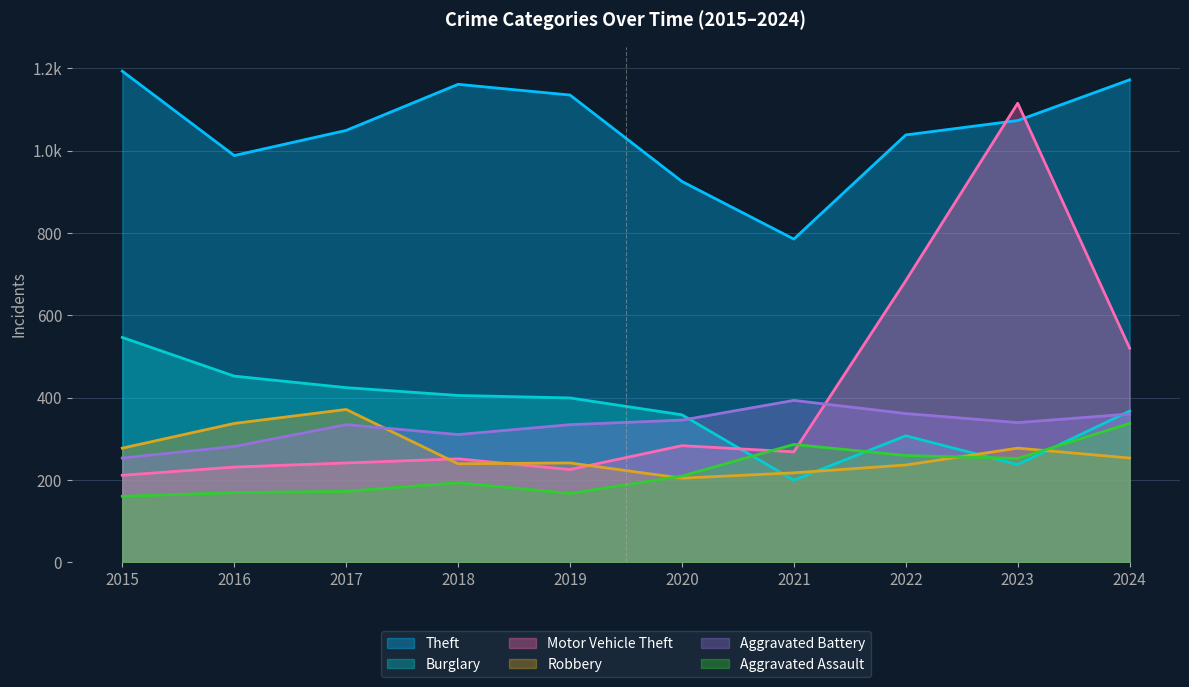

Does the chart display data point markers on the line(s)?

No